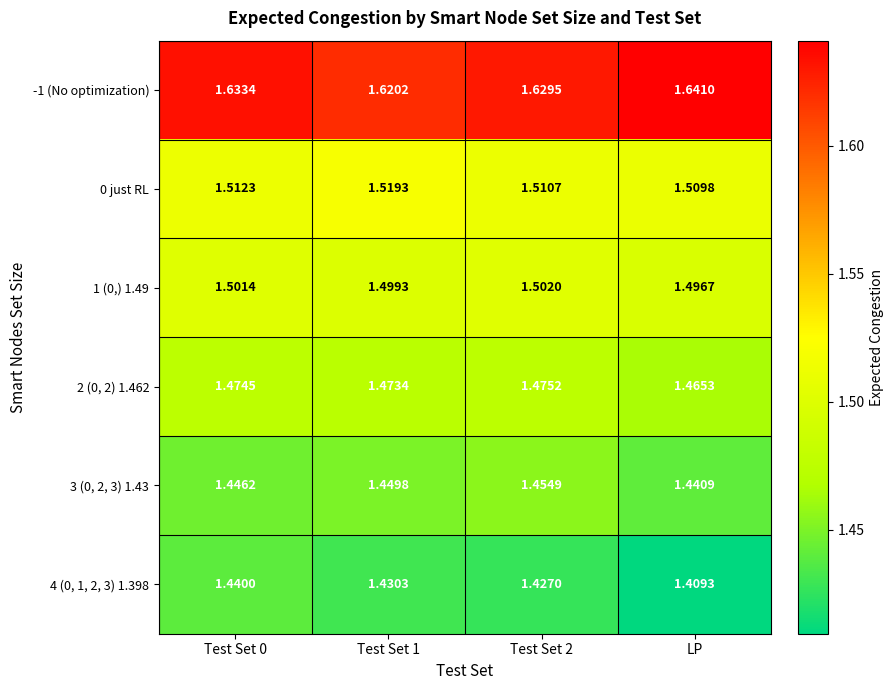

Which series has the largest range (max minus min)?

4 (0, 1, 2, 3) 1.398